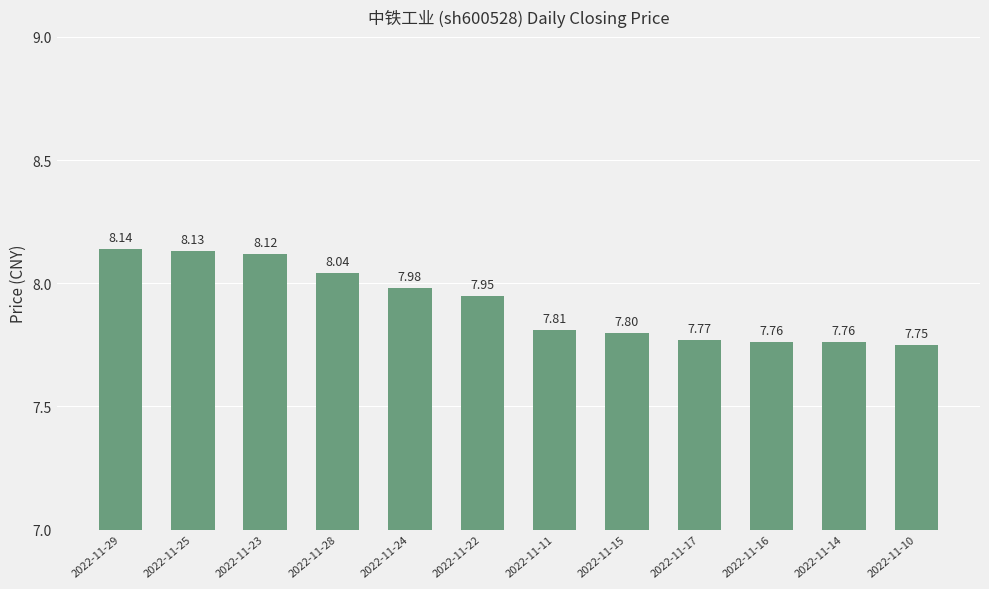

What is the ratio of the value at 2022-11-14 to the value at 2022-11-17?

1.0